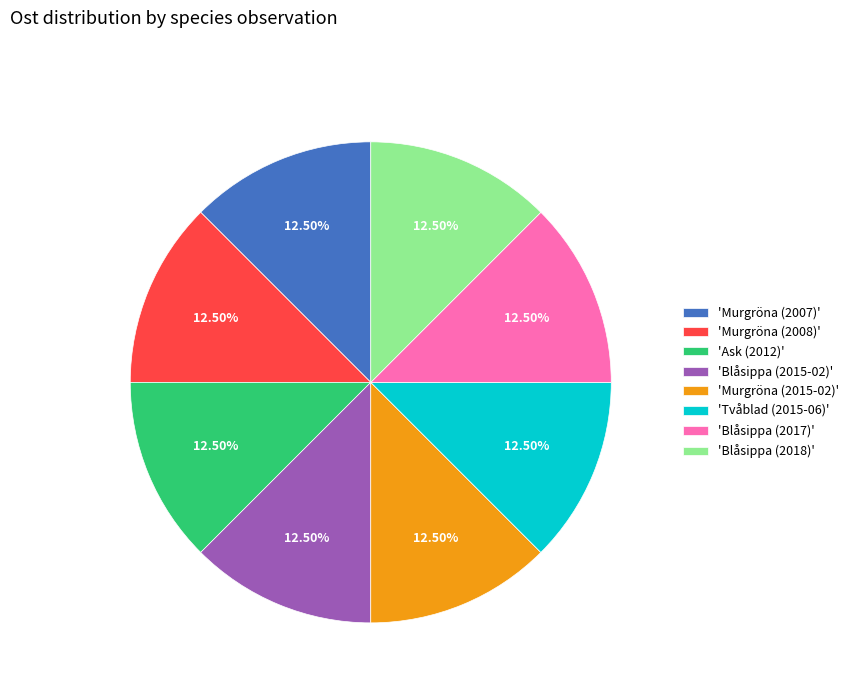

Combined, do 'Blåsippa (2018)' and 'Murgröna (2015-02)' account for over 50%?

No